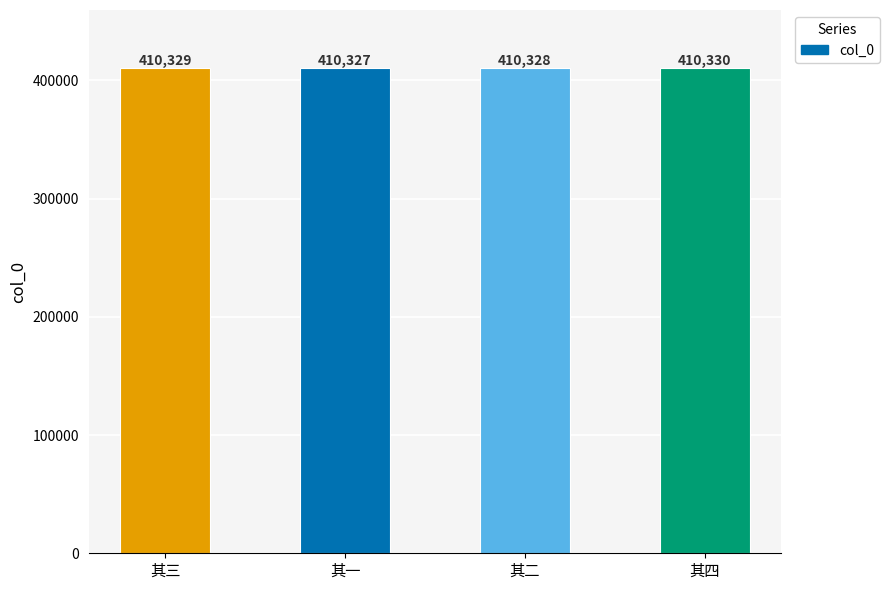

What is the maximum value shown in the chart?

410330